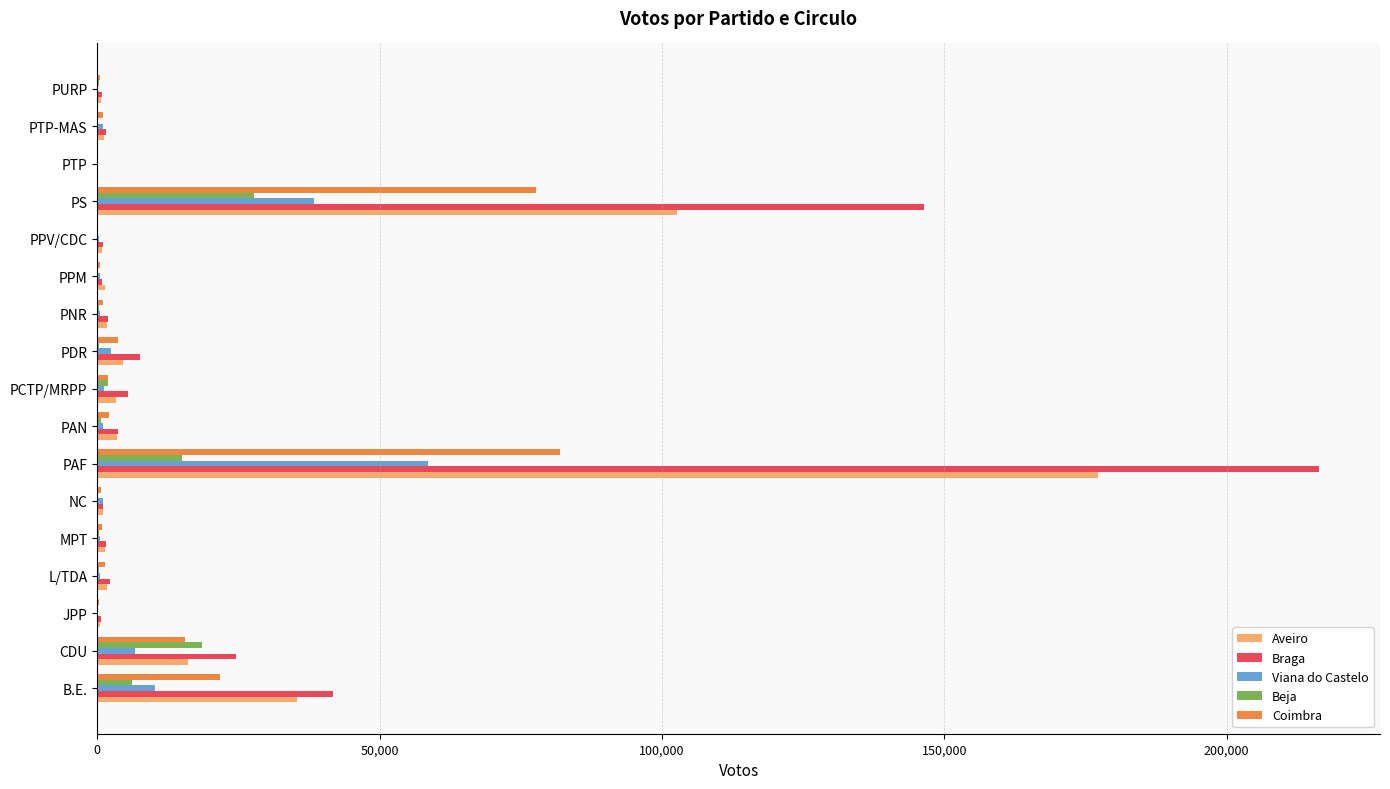

What are all the series names shown in the legend?

Aveiro, Braga, Viana do Castelo, Beja, Coimbra